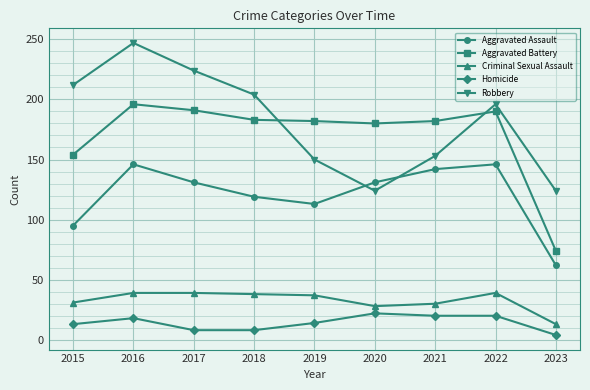

Between 2020 and 2023, which series saw the biggest shift?

Aggravated Battery